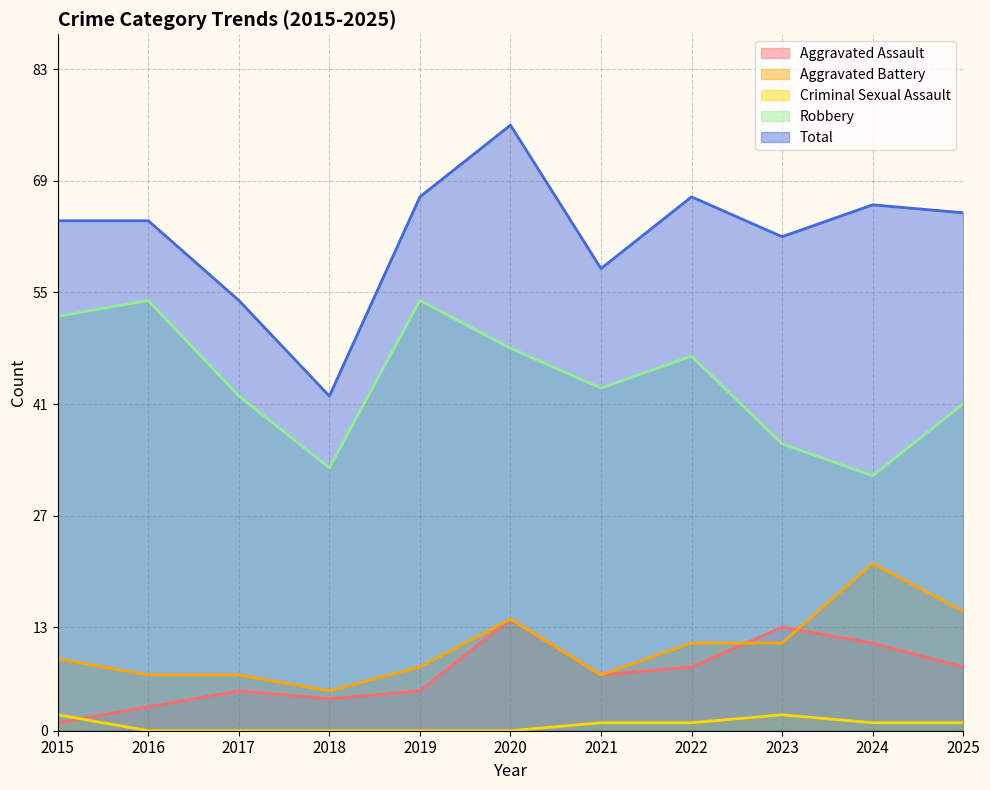

List the series in order of their peak value, lowest first.

Criminal Sexual Assault, Aggravated Assault, Aggravated Battery, Robbery, Total